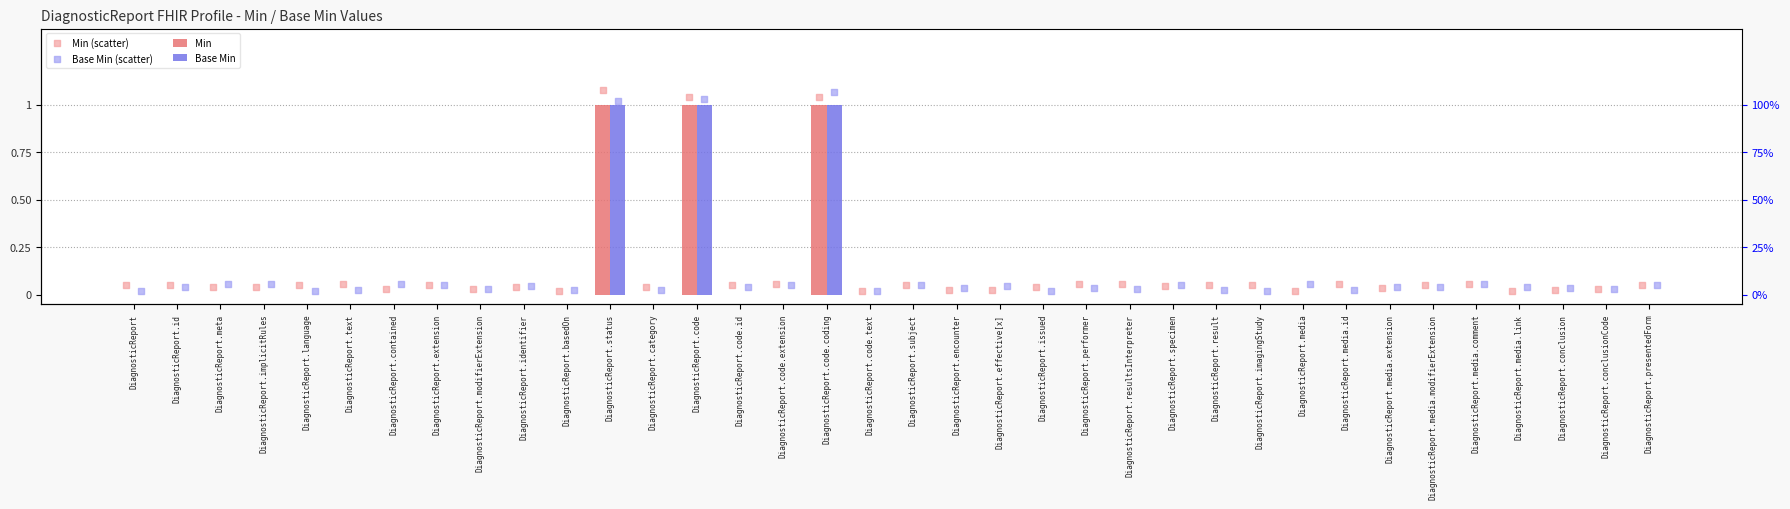

Which series has the largest total across all categories?

Min (scatter)